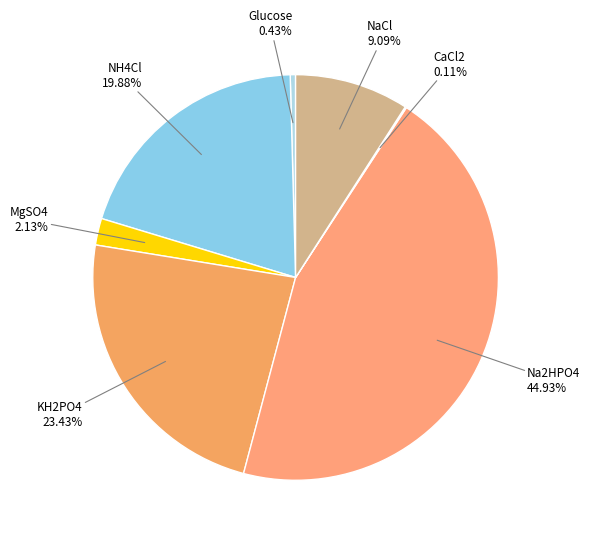

Combined, do Na2HPO4 and KH2PO4 account for over 50%?

Yes